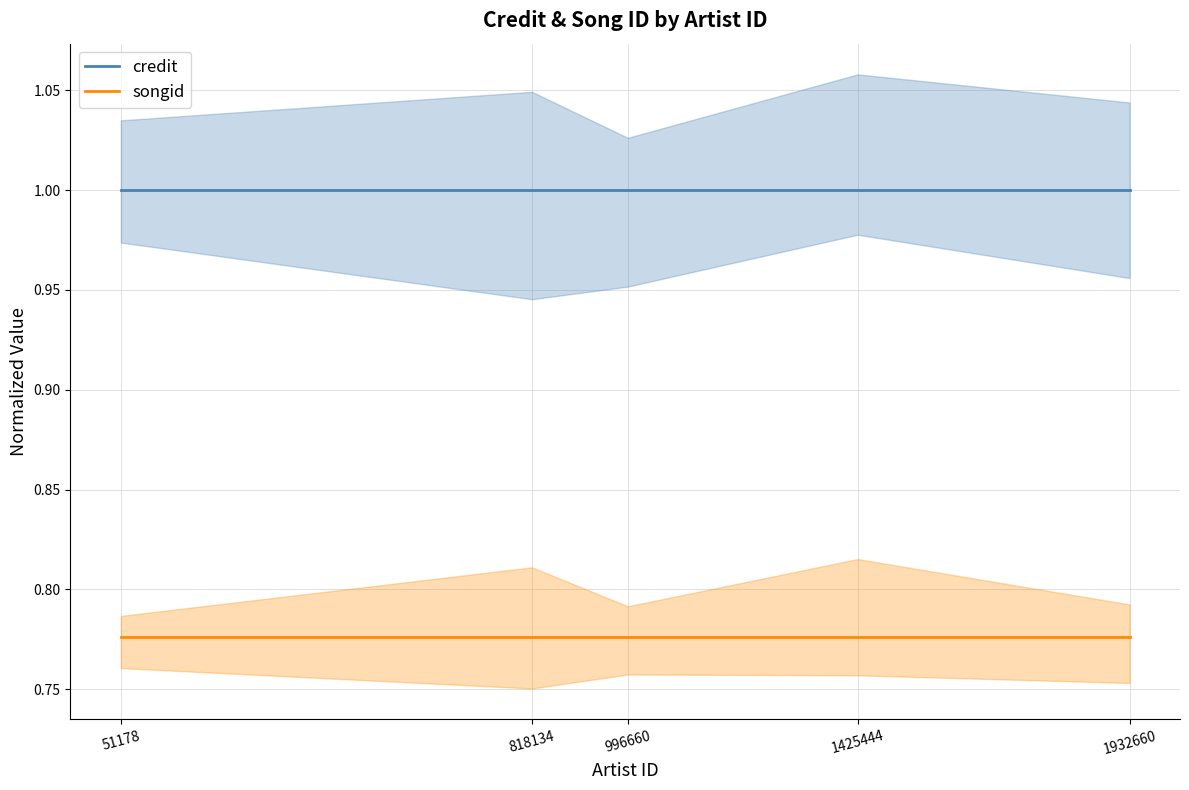

Reading left to right, list all the values displayed in this chart.

credit: 51178=1.0	818134=1.0	996660=1.0	1425444=1.0	1932660=1.0
songid: 51178=0.8	818134=0.8	996660=0.8	1425444=0.8	1932660=0.8